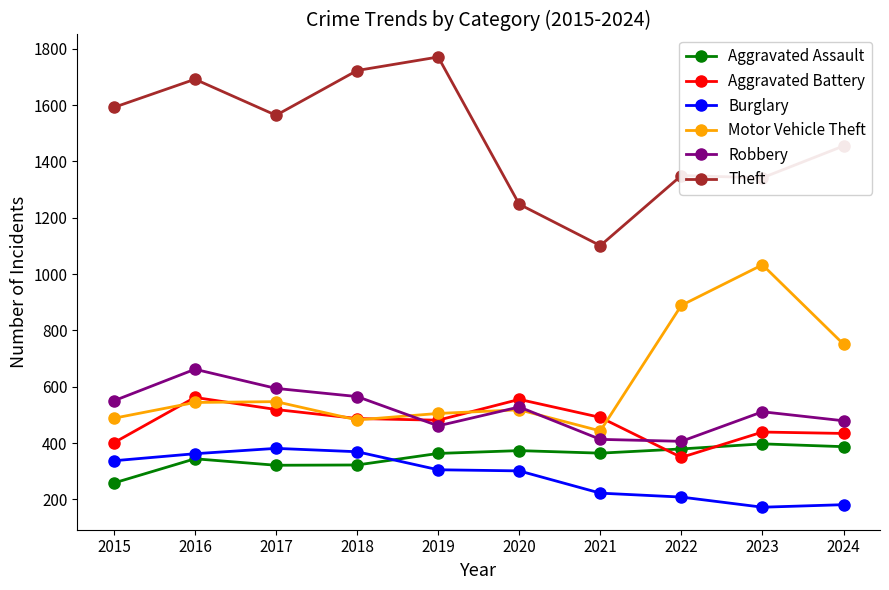

Is it true that Theft equals 917 at 2017?

False